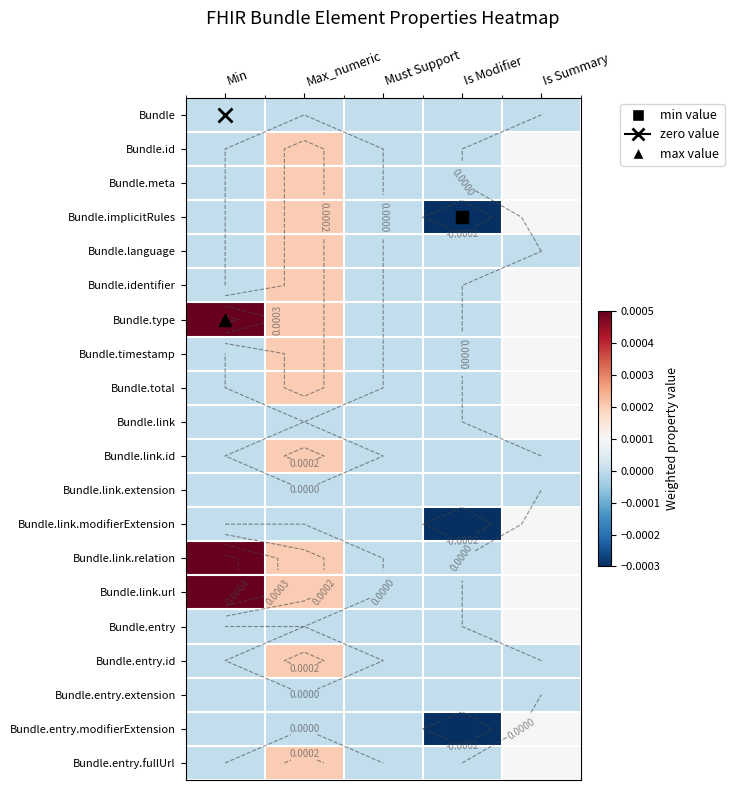

List the series in order of their peak value, lowest first.

Bundle, Bundle.link.extension, Bundle.entry.extension, Bundle.link, Bundle.link.modifierExtension, Bundle.entry, Bundle.entry.modifierExtension, Bundle.id, Bundle.meta, Bundle.implicitRules, Bundle.language, Bundle.identifier, Bundle.timestamp, Bundle.total, Bundle.link.id, Bundle.entry.id, Bundle.entry.fullUrl, Bundle.type, Bundle.link.relation, Bundle.link.url